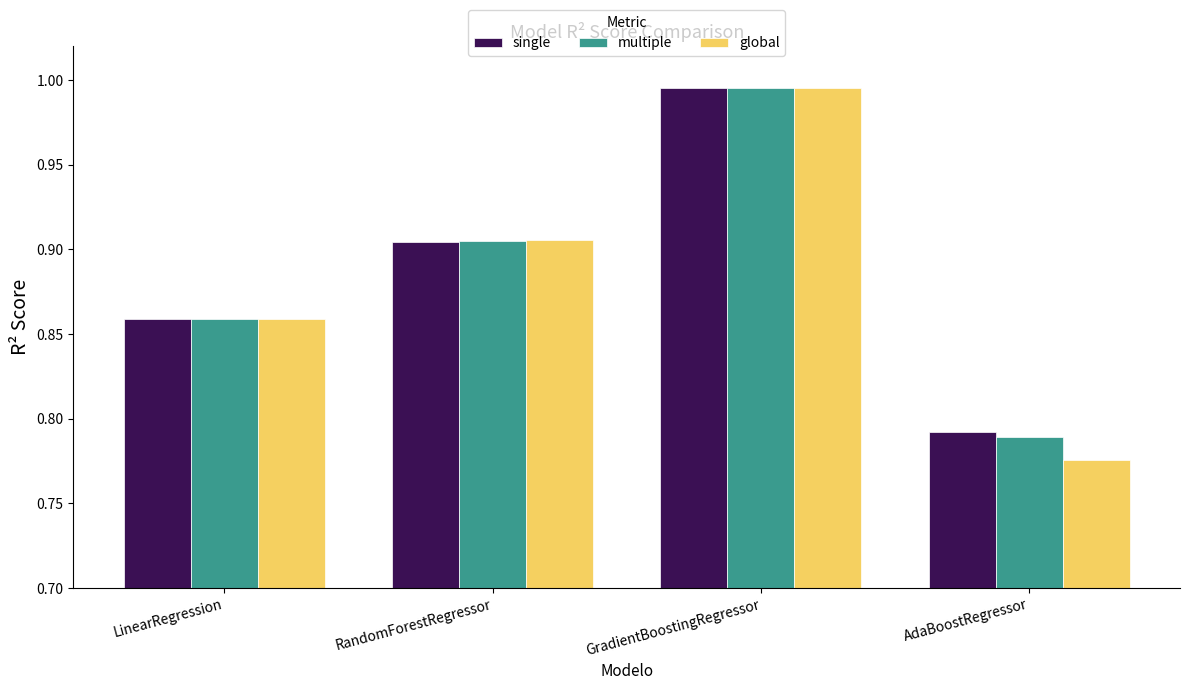

At which category does the chart reach its minimum across all series?

AdaBoostRegressor